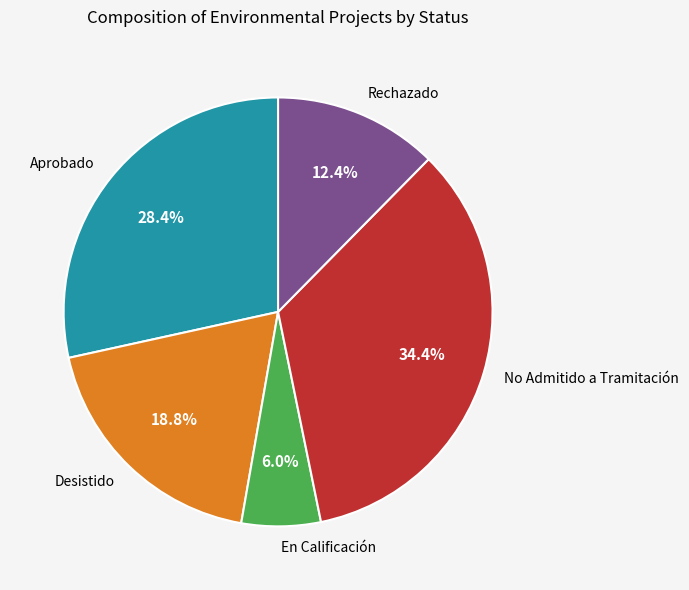

The Desistido slice represents 19% of the pie. True or false?

True